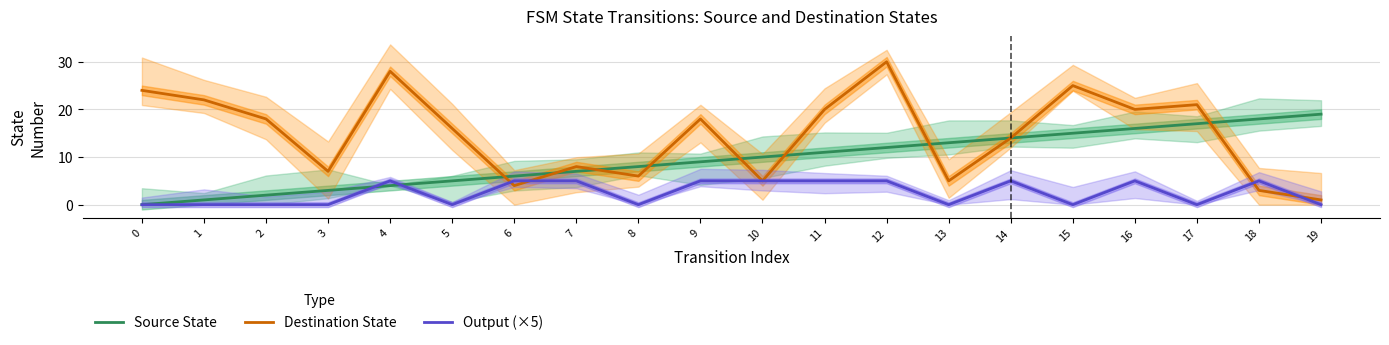

How many times do Output (×5) and Source State cross each other?

2